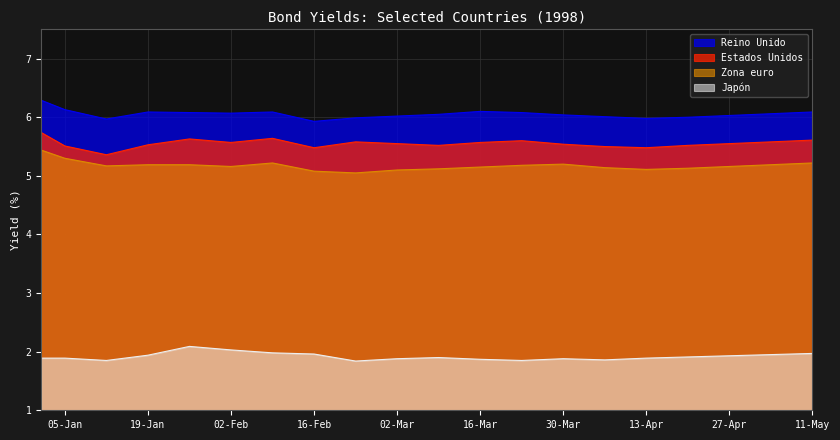

What position from the right is 06-04-1998?

6